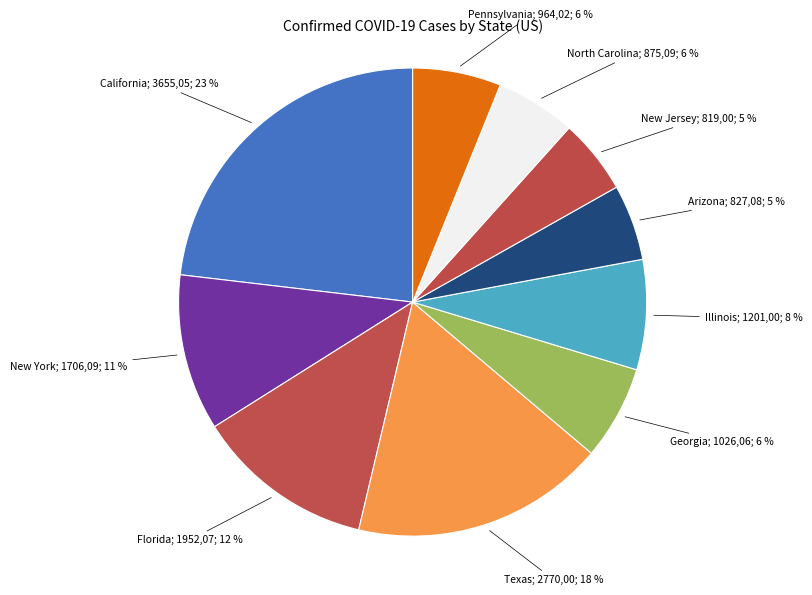

How many segments does this pie chart have?

10